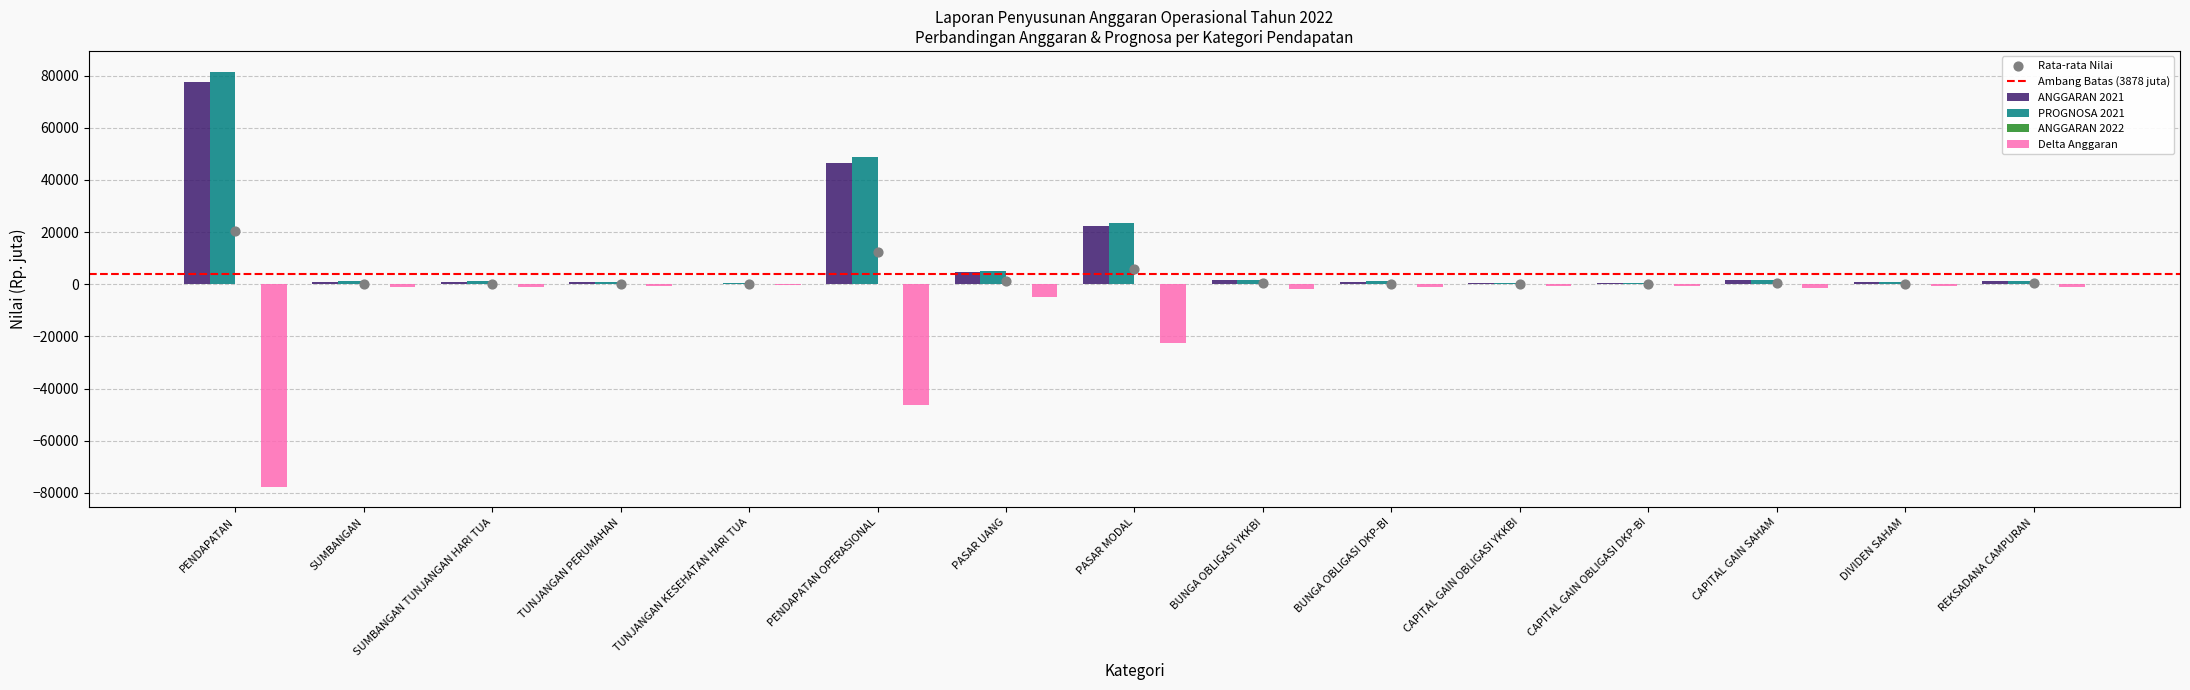

Which series reaches the maximum Y coordinate?

PROGNOSA 2021